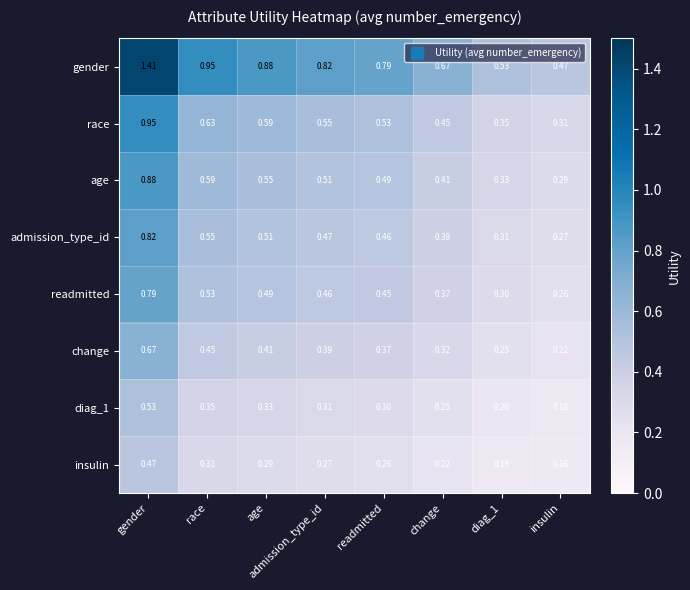

Is the value of insulin at readmitted greater than the value of race at diag_1?

No